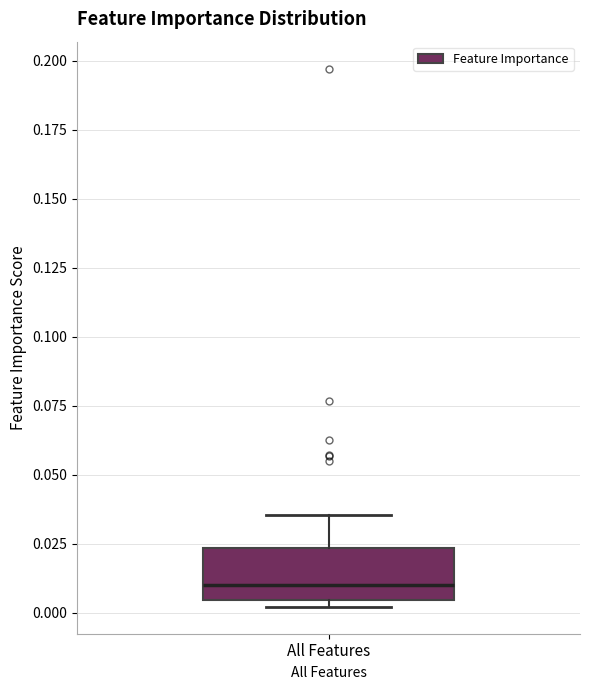

Read this box plot against the y-axis: the position of the median line, the range covered by the box, and the ends of both whiskers. The values are not printed on the chart, so give them approximately, as read against the axis.

median 0.010, box 0.005 to 0.025, whiskers 0.000 to 0.035